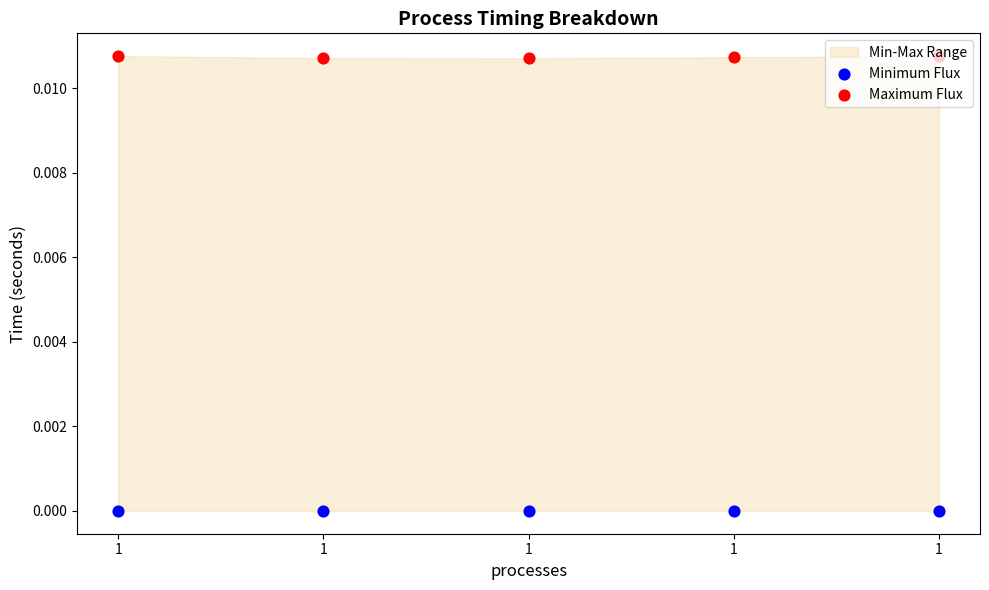

Which series reaches the maximum Y coordinate?

Maximum Flux